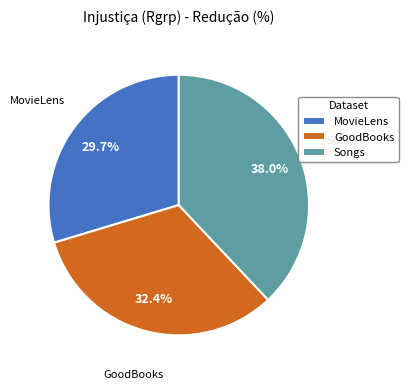

To the nearest percent, what percentage of the pie is Songs?

38%